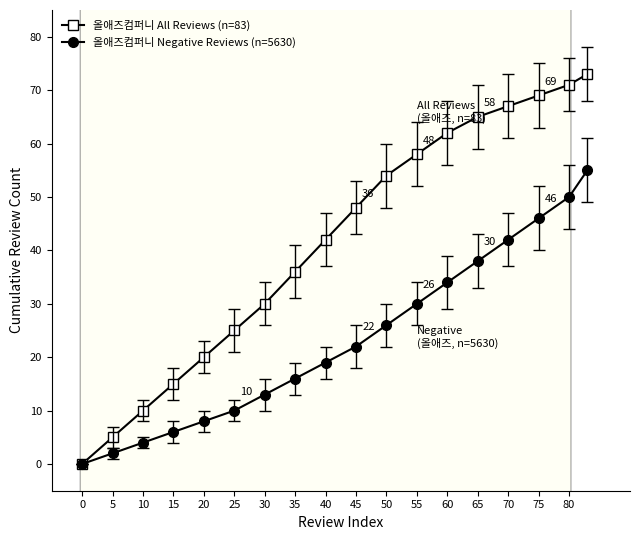

At how many categories does at least one series exceed 16?

14